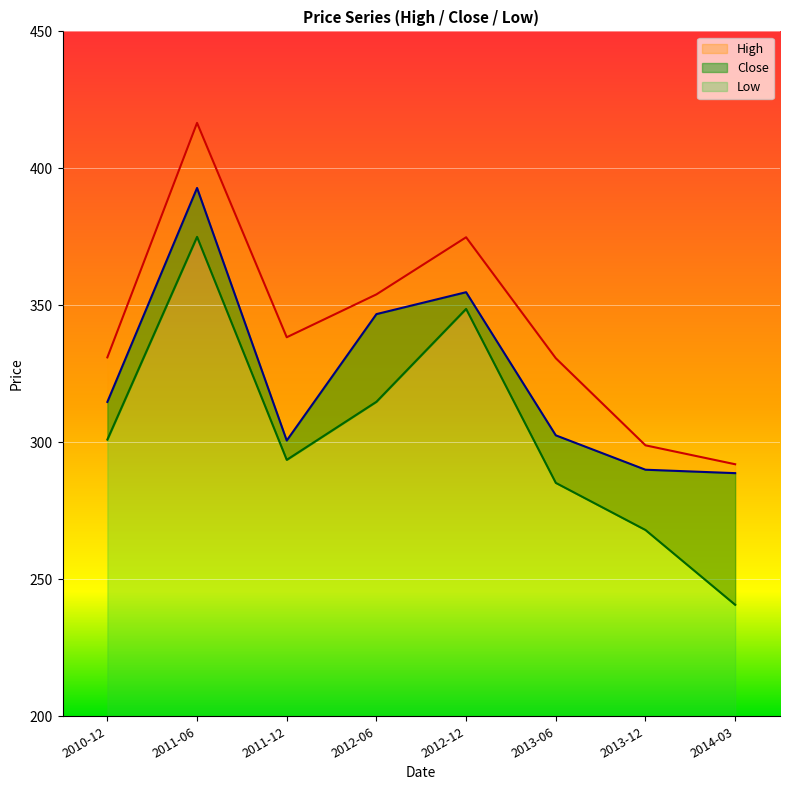

How many distinct data groups are displayed?

3